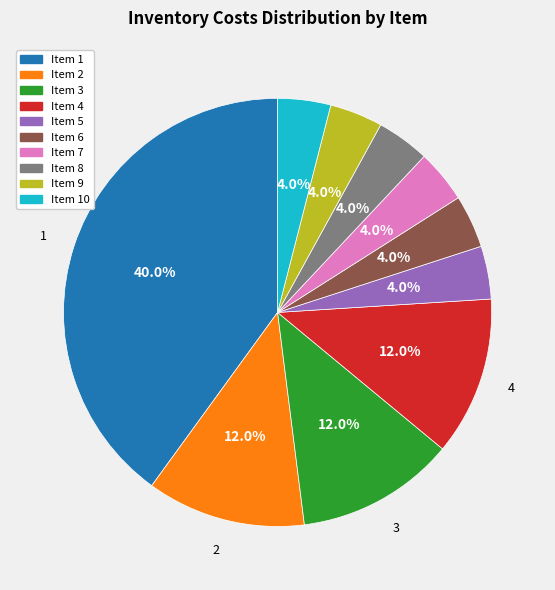

Approximately how many times larger is the value at Item 8 compared to Item 4?

0.3